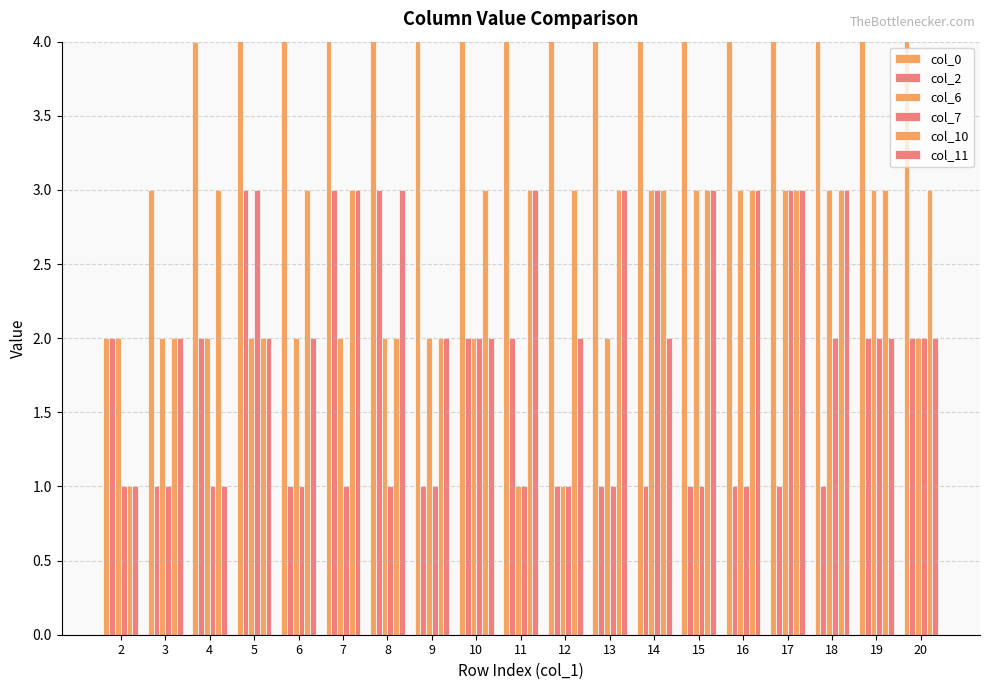

What is the difference between the highest and lowest values at 13?

12